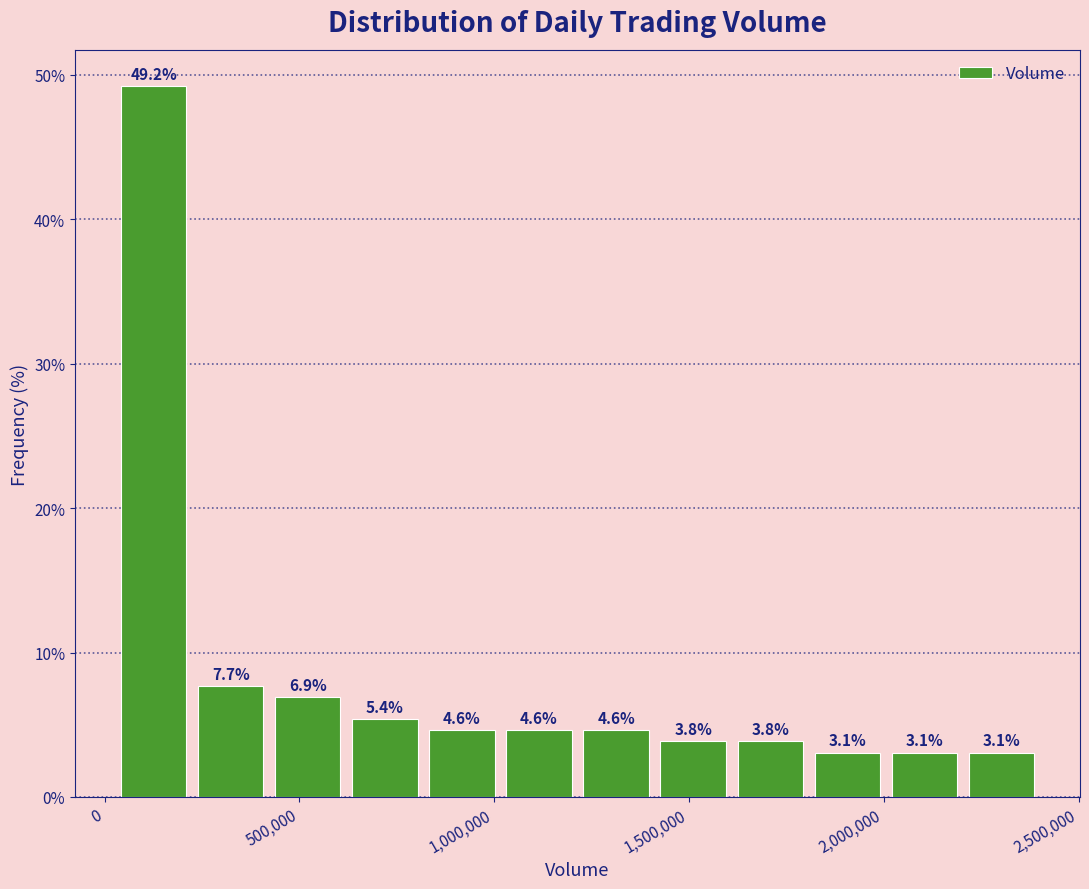

Around what value on the x-axis is the tallest bar? Give the approximate position of its centre, as read against the axis.

150000